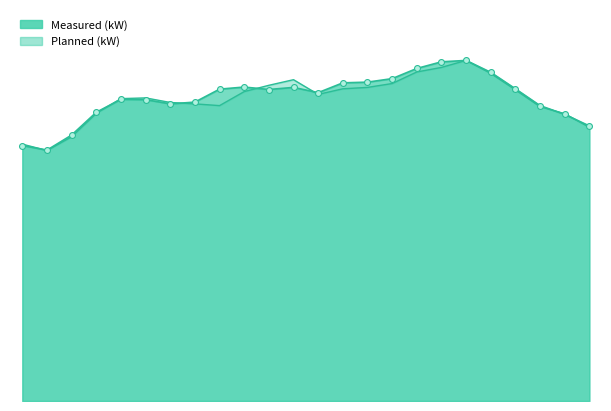

Is the value of Measured (kW) at 13:00 greater than the value of Planned (kW) at 6:00?

Yes